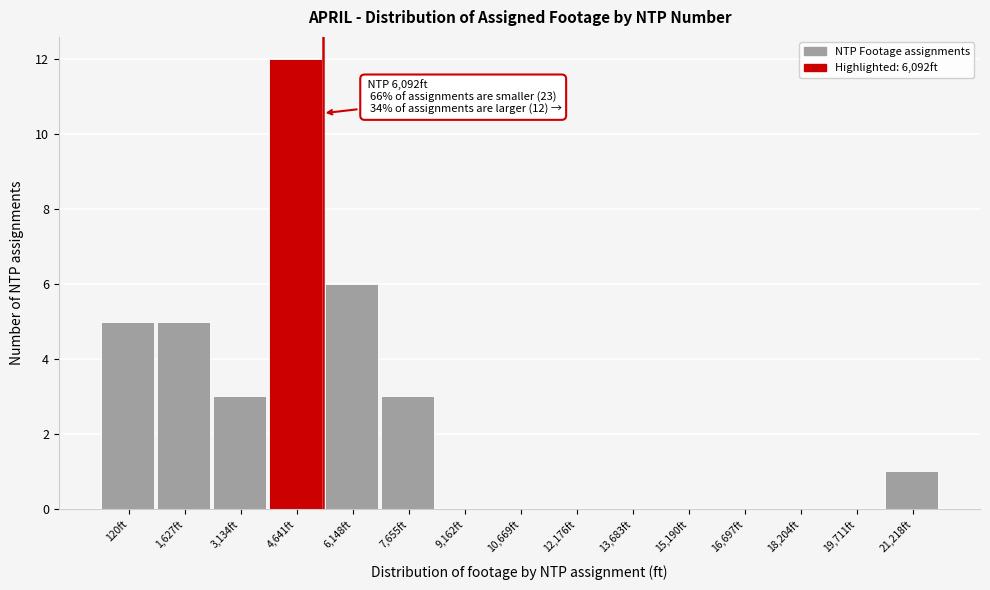

Reading left to right, extract all data points from this chart.

120ft=5	1,627ft=5	3,134ft=3	4,641ft=12	6,148ft=6	7,655ft=3	9,162ft=0	10,669ft=0	12,176ft=0	13,683ft=0	15,190ft=0	16,697ft=0	18,204ft=0	19,711ft=0	21,218ft=1